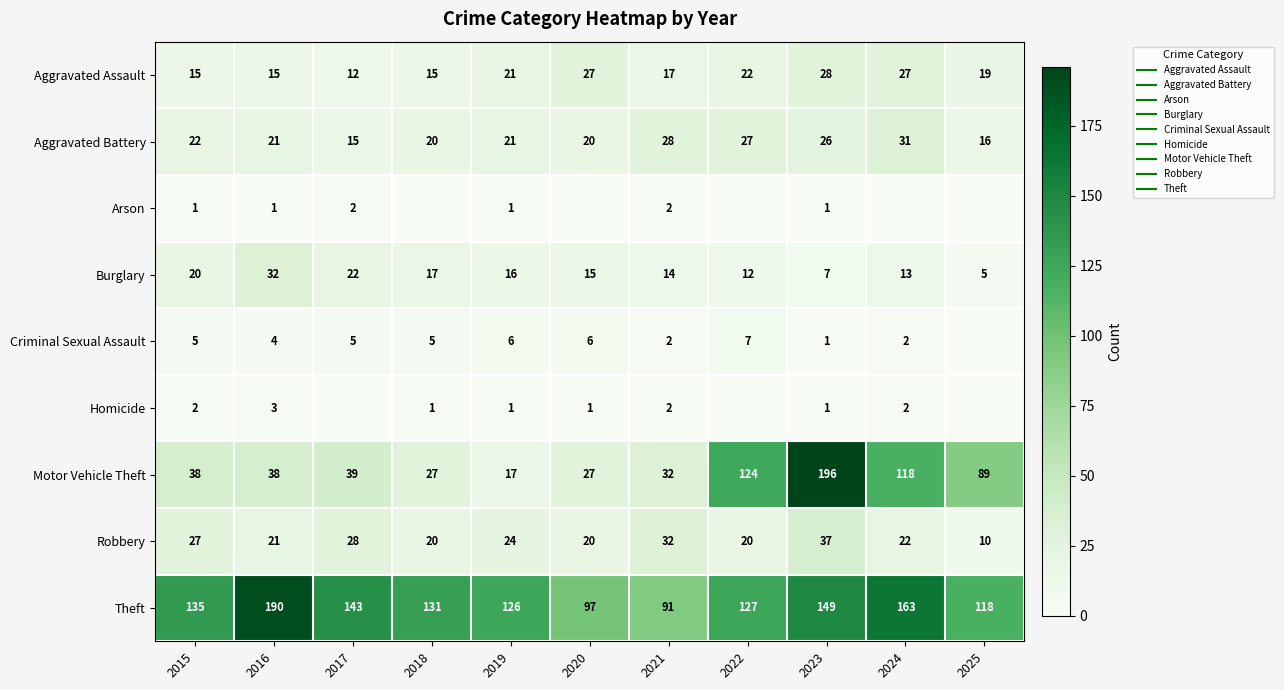

At which category does the chart reach its peak across all series?

2023